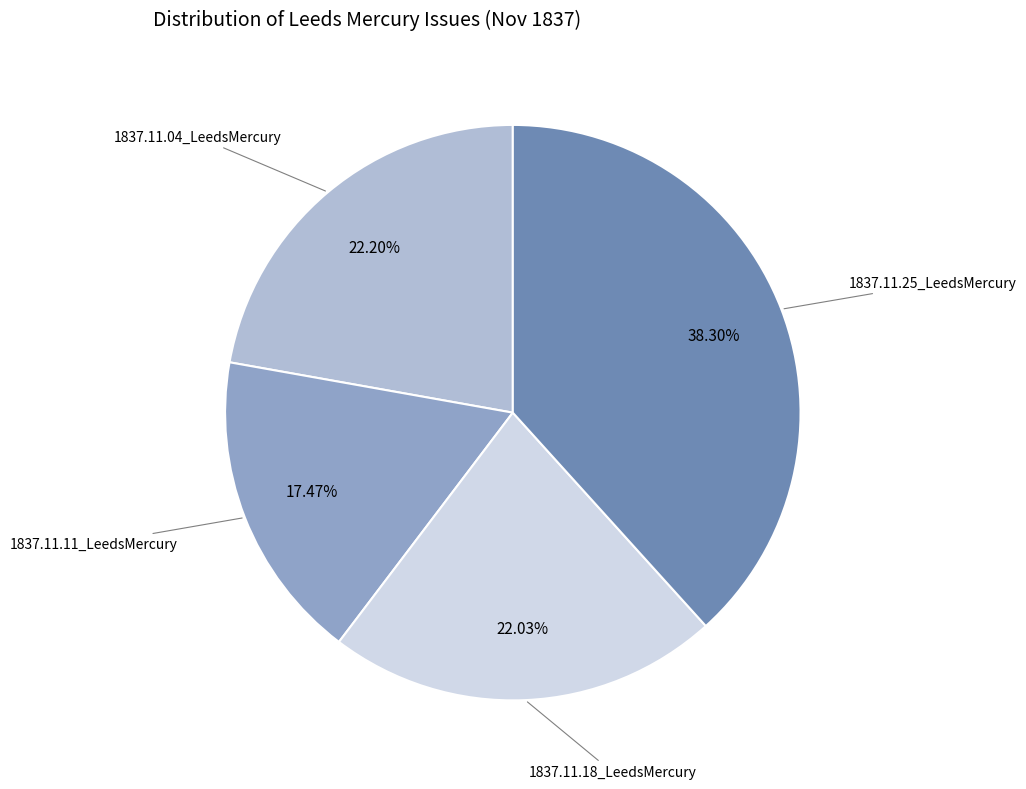

How many slices are in this pie chart?

4